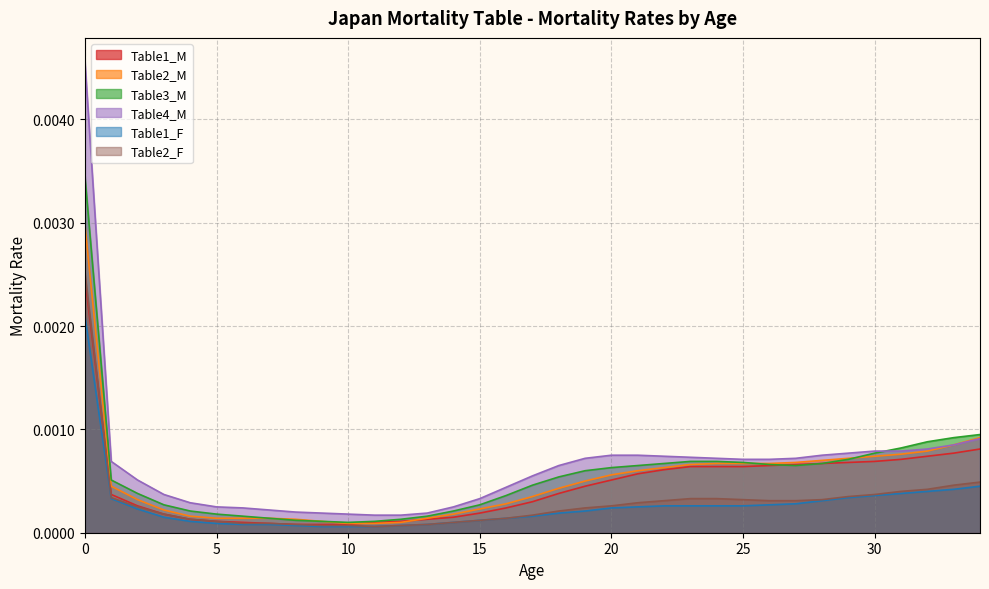

True or false: Table2_F and Table4_M intersect in this chart.

False